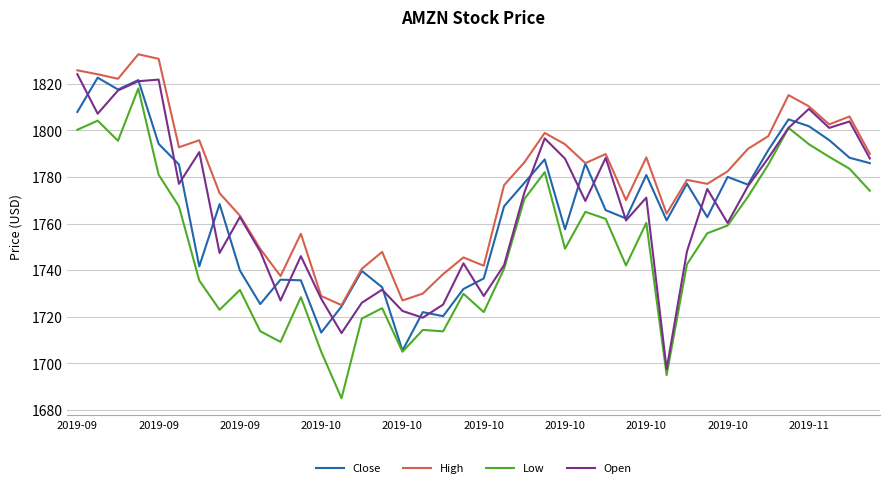

True or false: Close has more than 1 points higher than both neighbors.

True